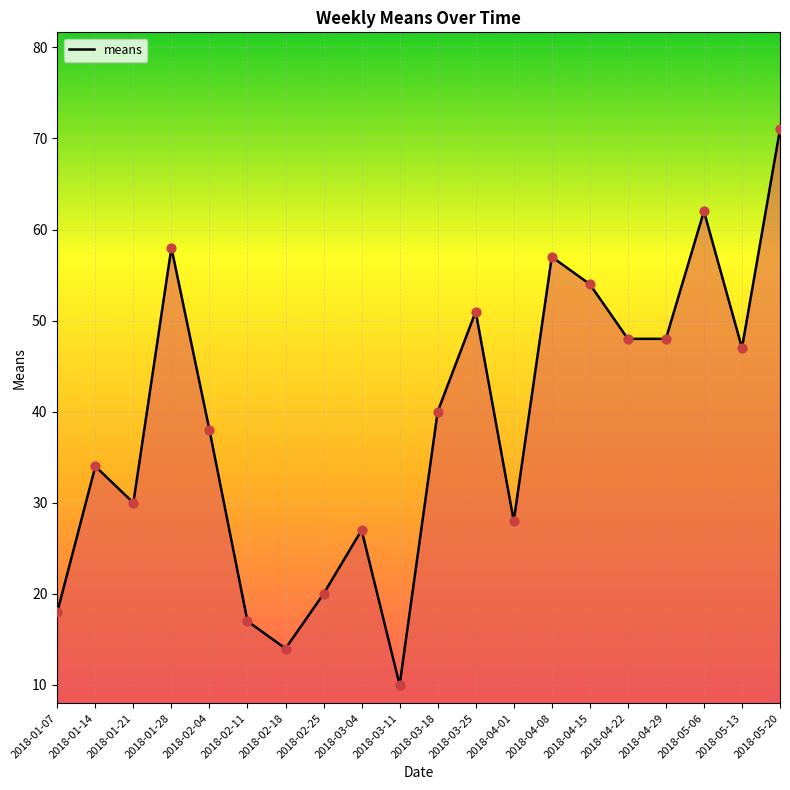

Approximately how many times larger is the value at 2018-05-20 compared to 2018-01-28?

1.2